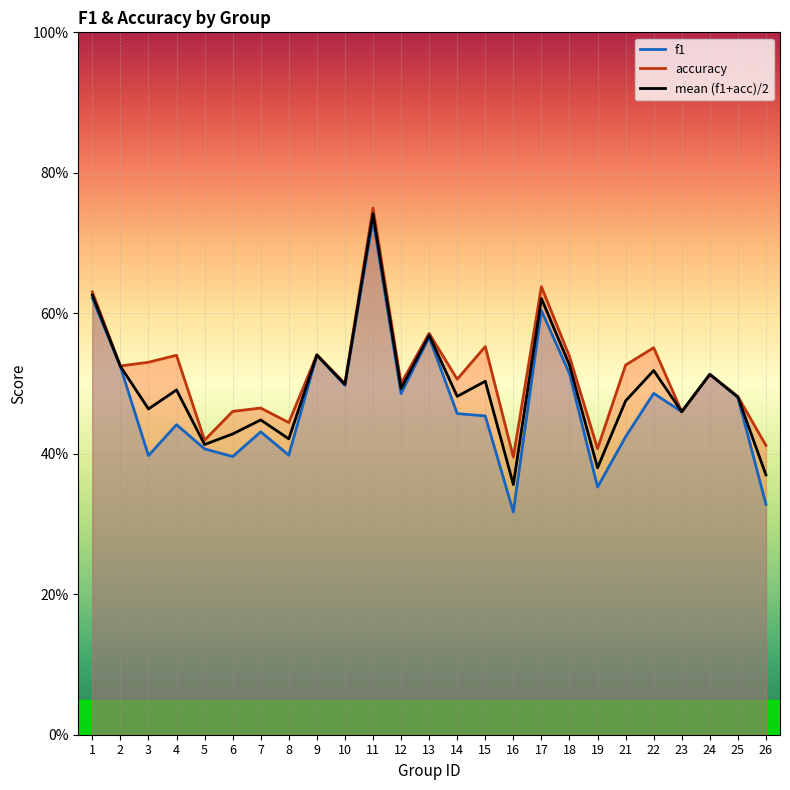

Between 7 and 16, which series saw the biggest shift?

f1